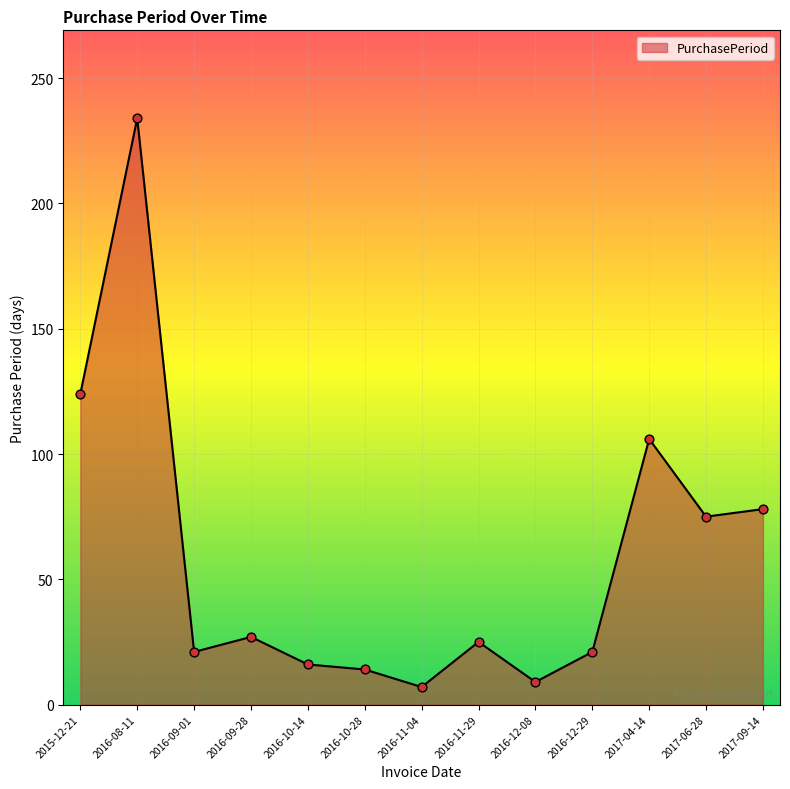

Between 2016-10-28 and 2016-11-04, which is larger?

2016-10-28